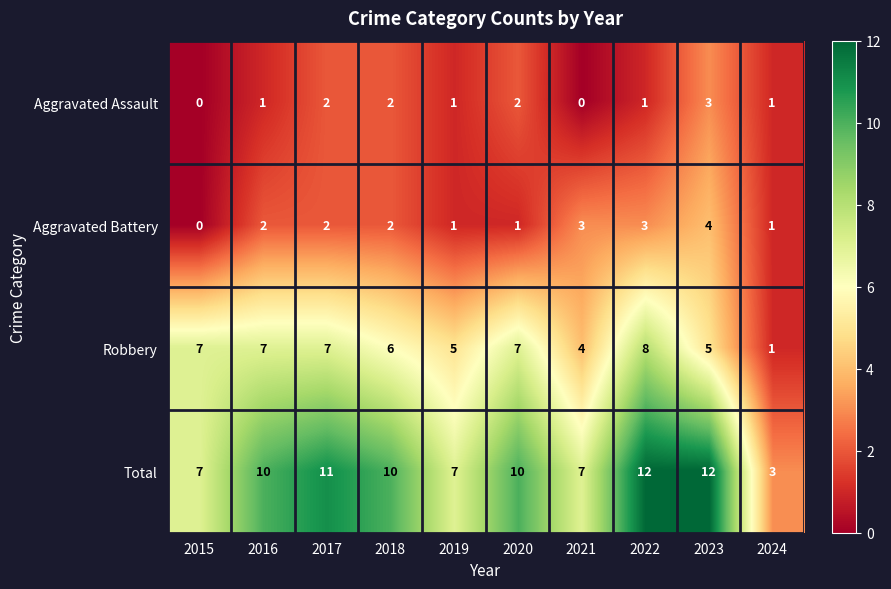

Which series has the largest total across all categories?

Total